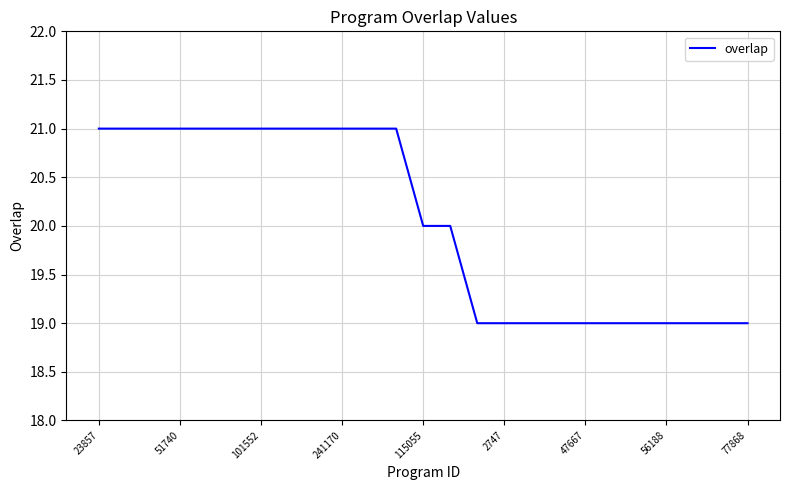

What is the maximum value shown in the chart?

21